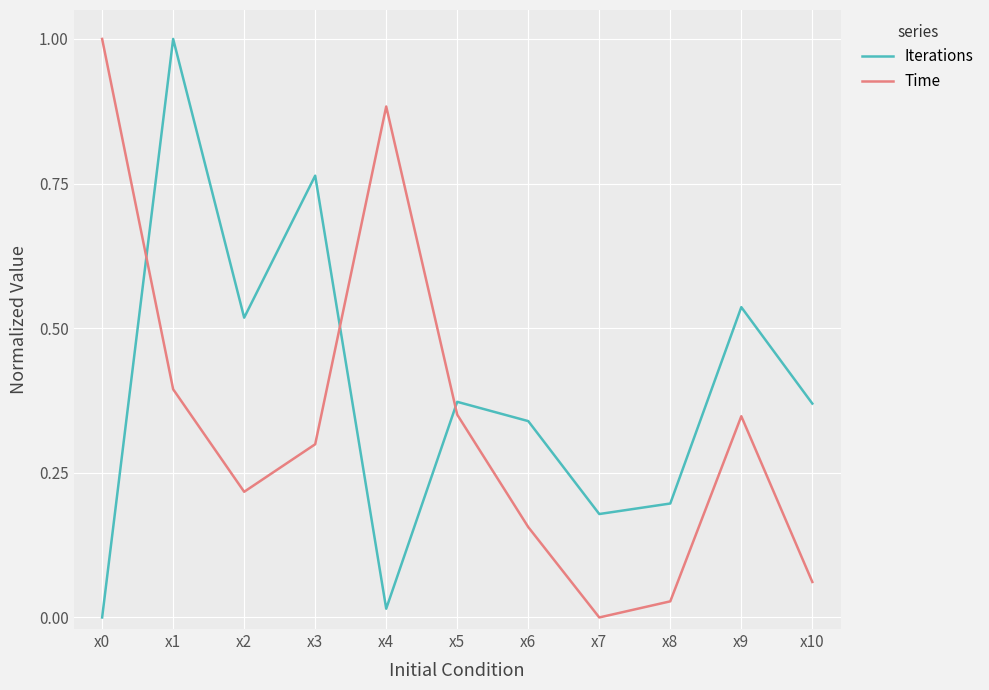

What is the difference between the maximum and minimum values in the Time series?

1.0